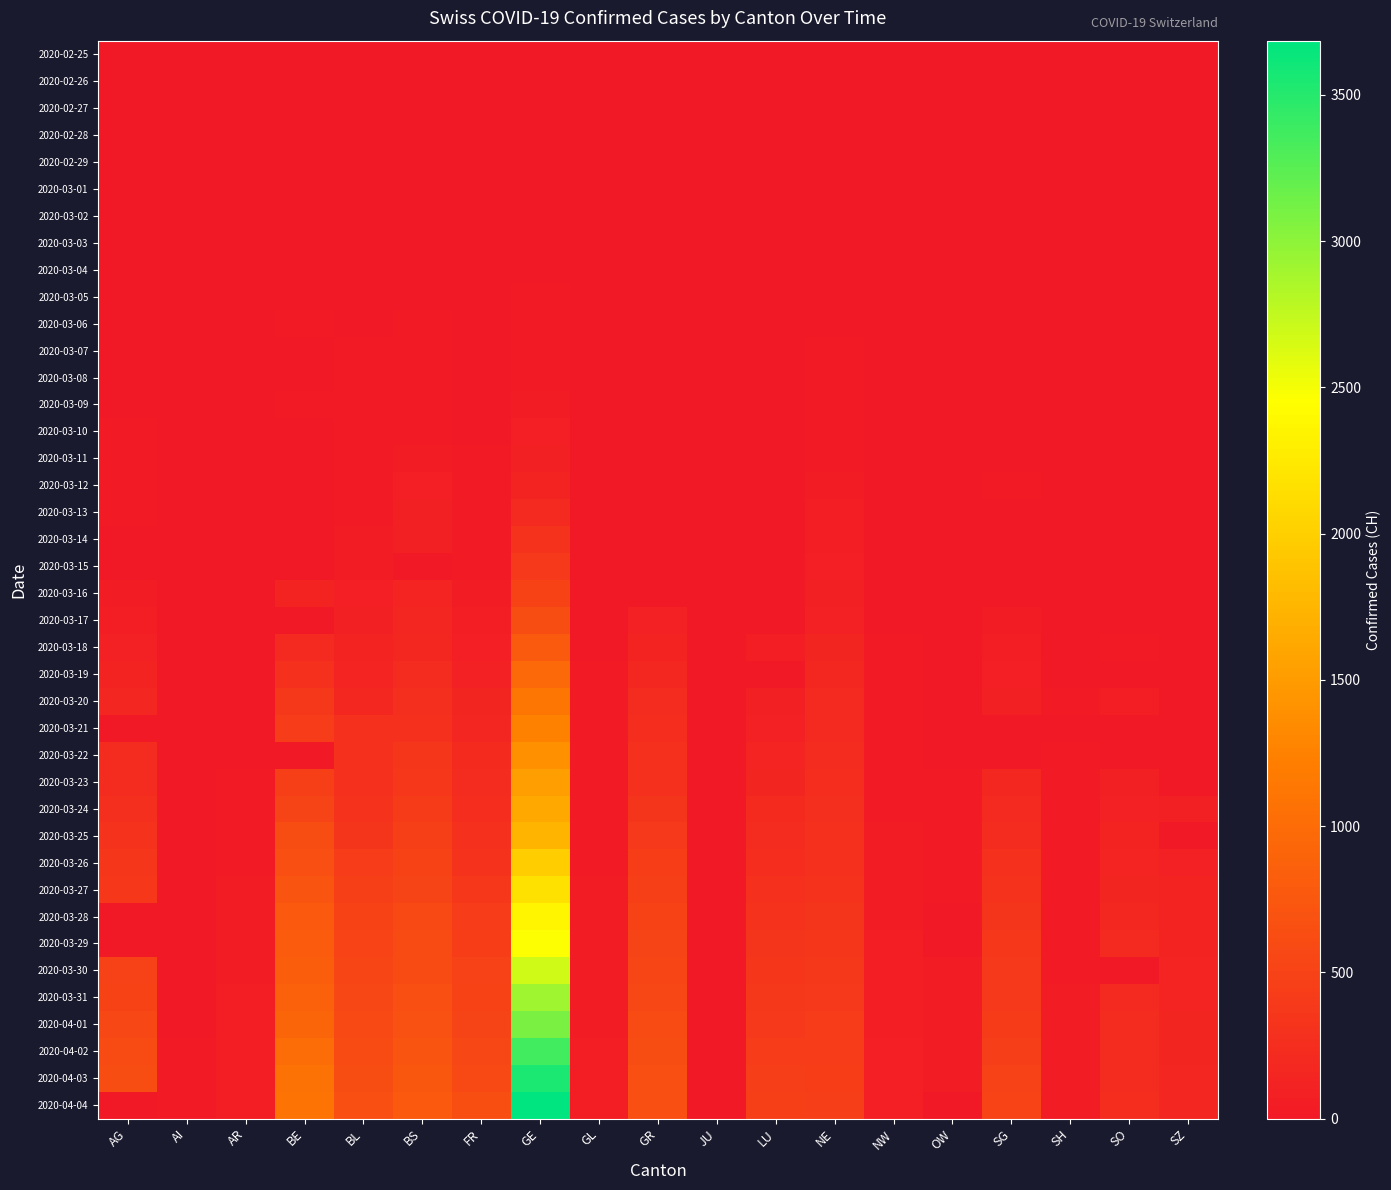

At which category does the chart reach its minimum across all series?

AG